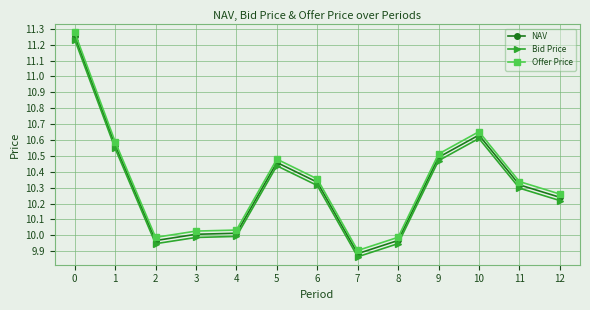

Is the value of Bid Price at 9 greater than the value of Offer Price at 3?

Yes